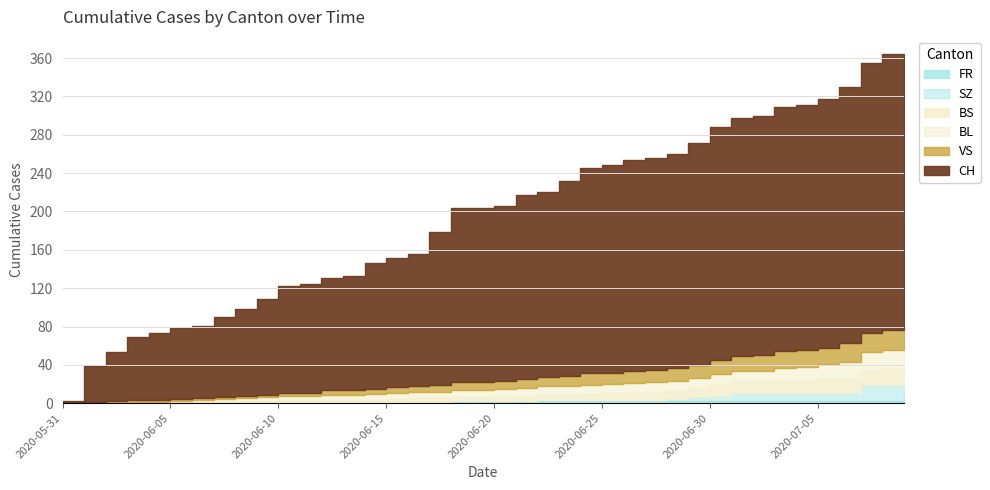

At which category does the chart reach its minimum across all series?

2020-05-31